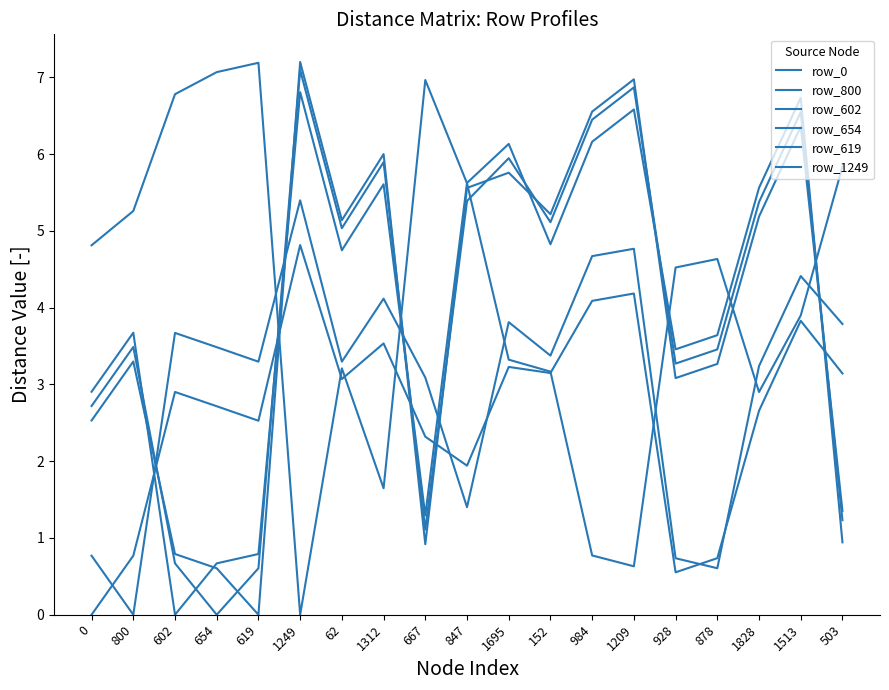

How many lines are shown in the chart?

6